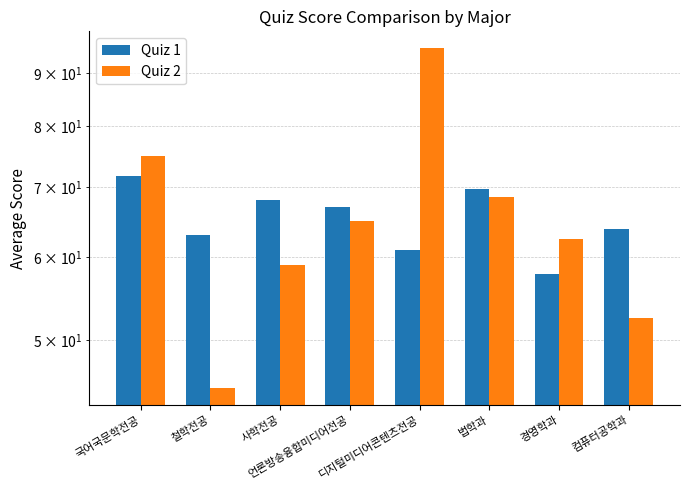

The Quiz 2 series shows 30.1 at 철학전공. True or false?

False